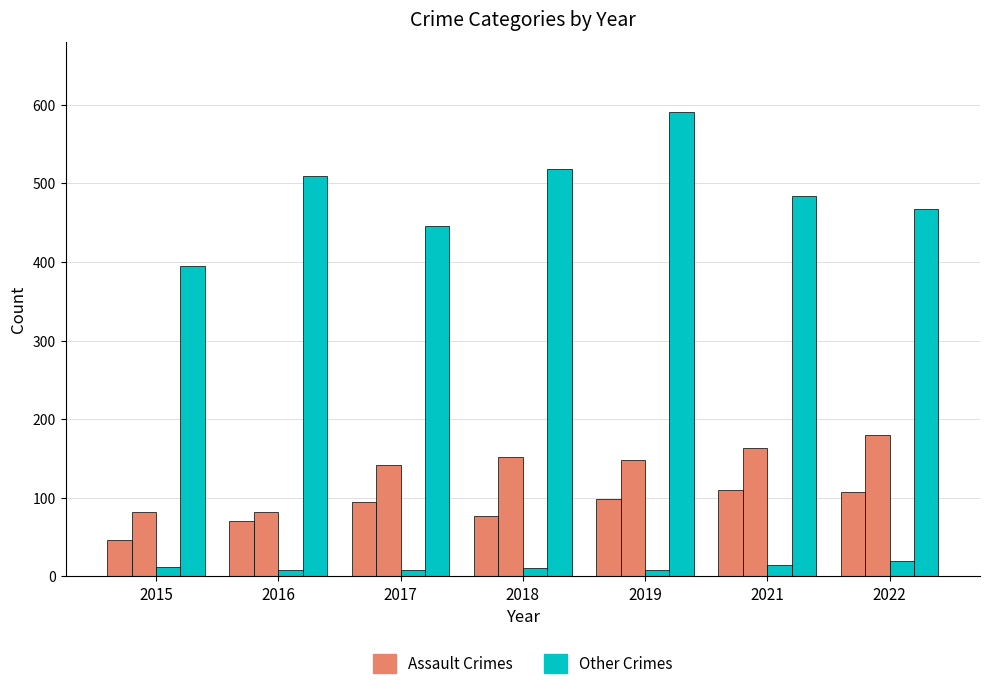

How many series are shown in this chart?

4